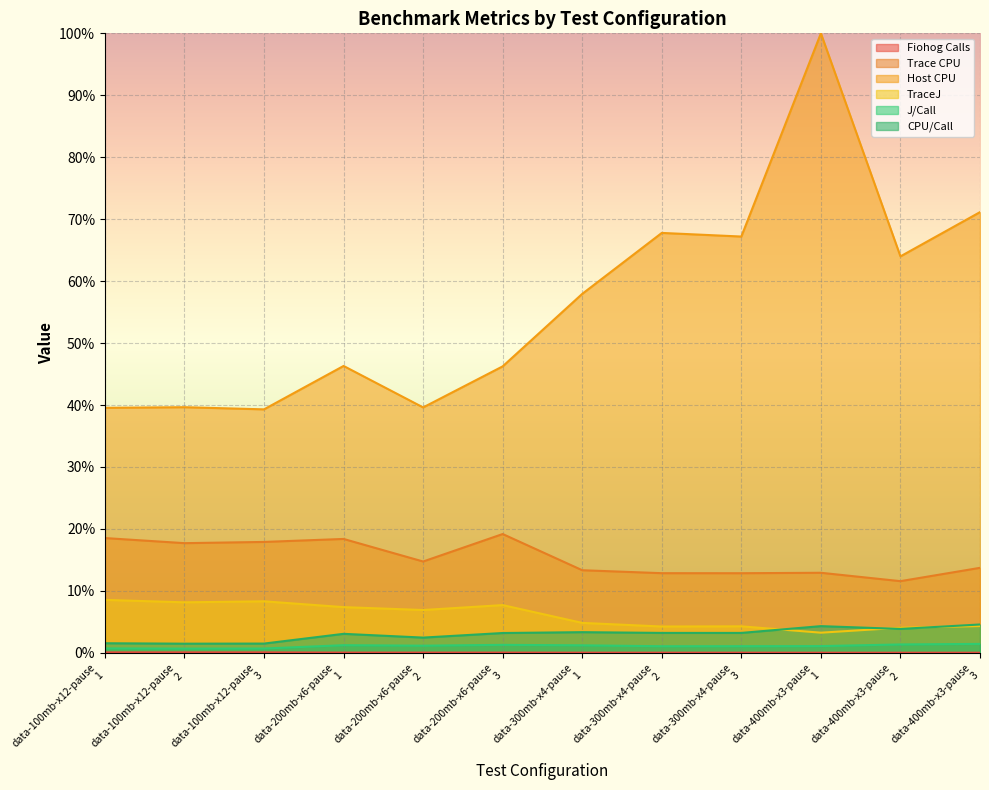

Which series has the largest range (max minus min)?

Host CPU